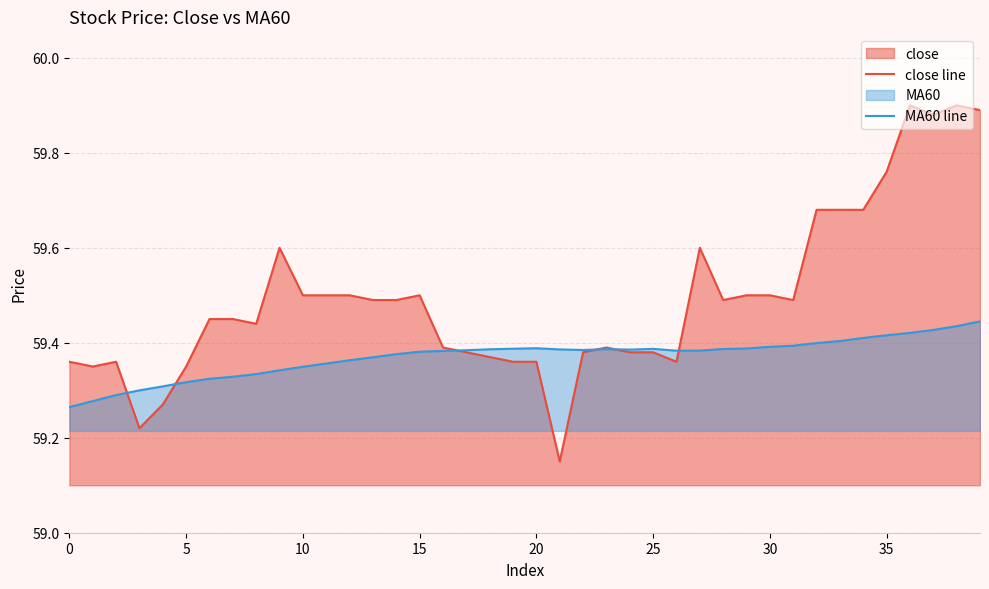

The value of MA60 line at 35 is 37.6. True or false?

False